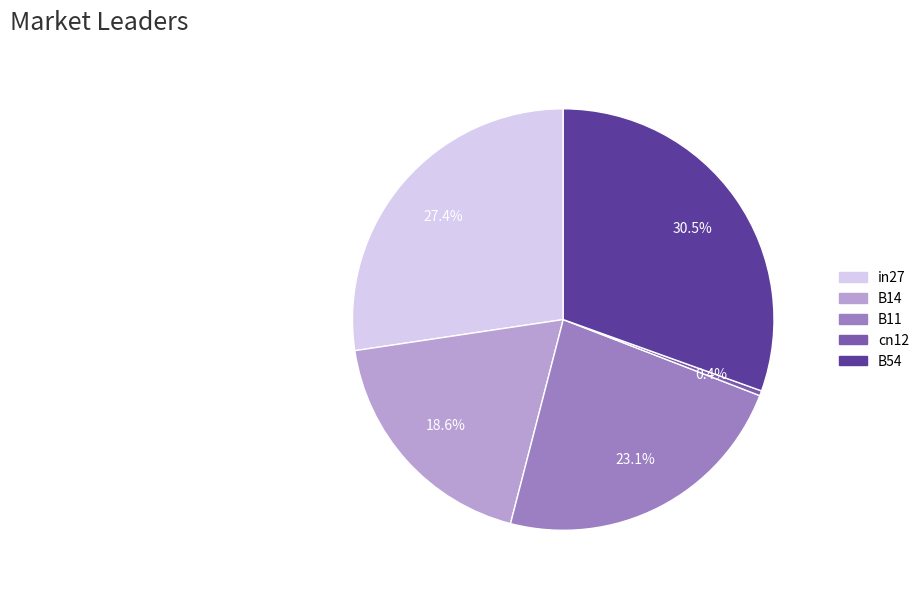

What is the largest slice in the pie chart?

B54